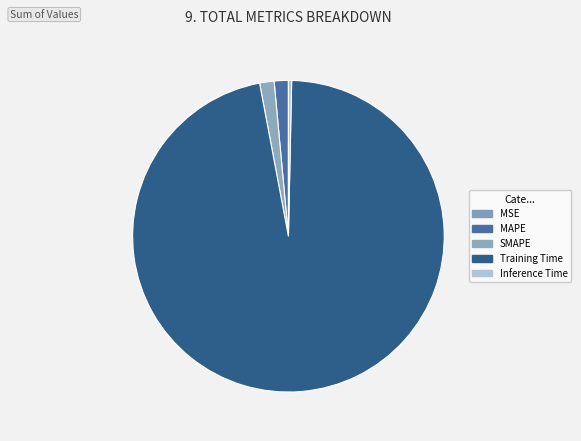

Which has a higher value, MSE or SMAPE?

SMAPE